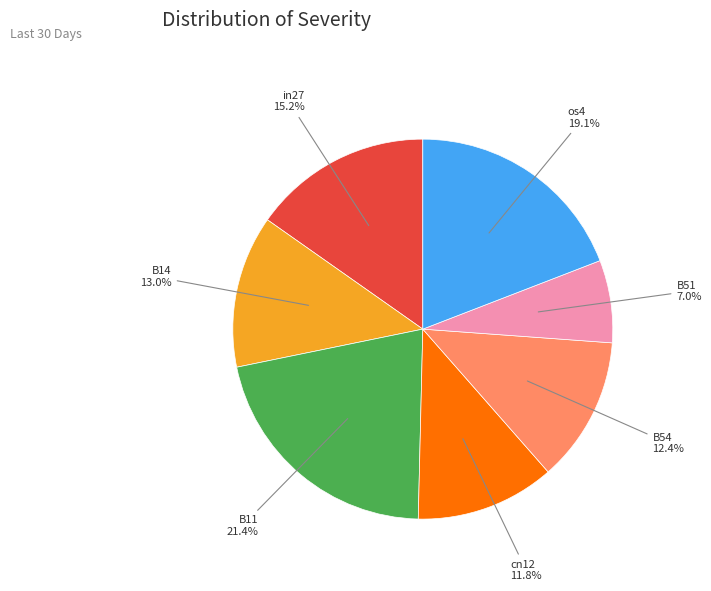

What portion of the pie excludes B54?

87.6%